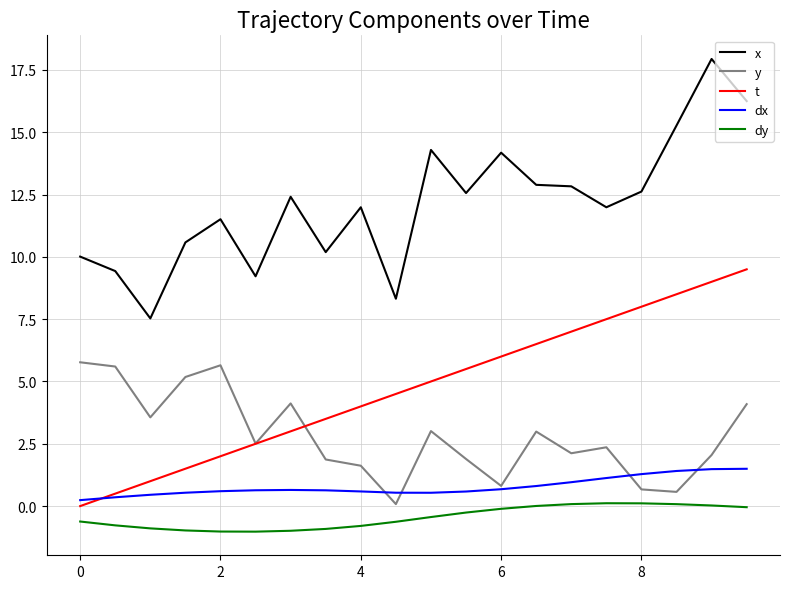

True or false: dy and t cross at least once.

False